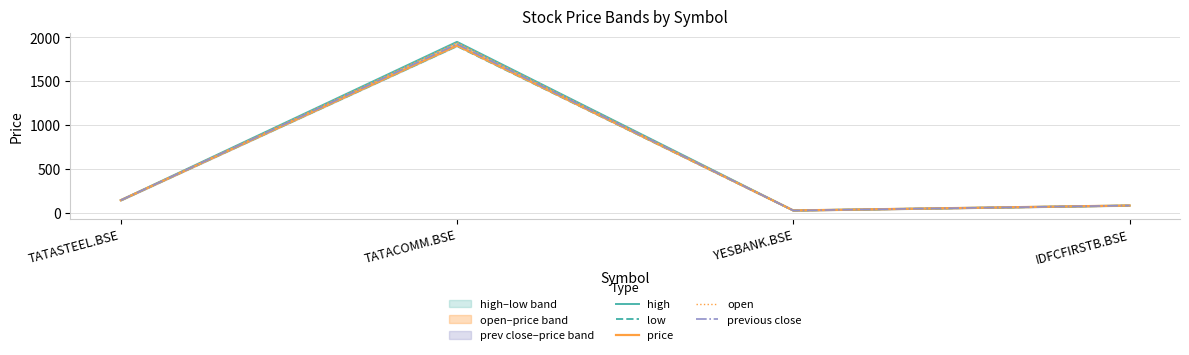

Count the number of categories in the chart.

4